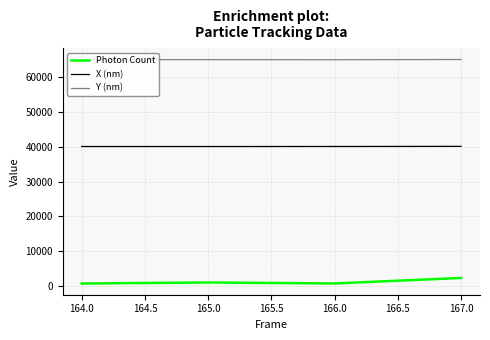

The value of X (nm) at 164.0 is 40079.1. True or false?

True